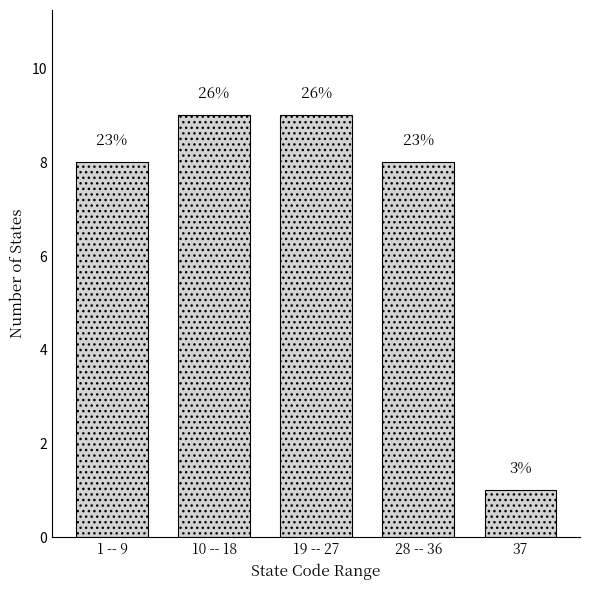

How many bars are there in total?

5